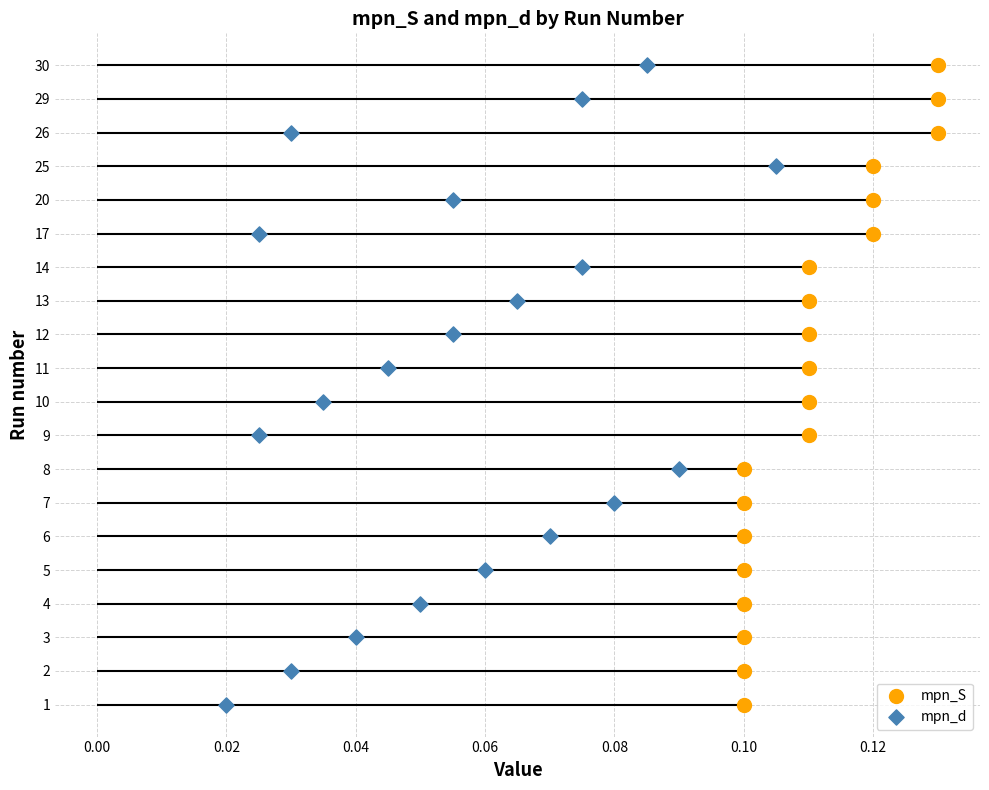

Which series reaches the maximum Y coordinate?

mpn_S